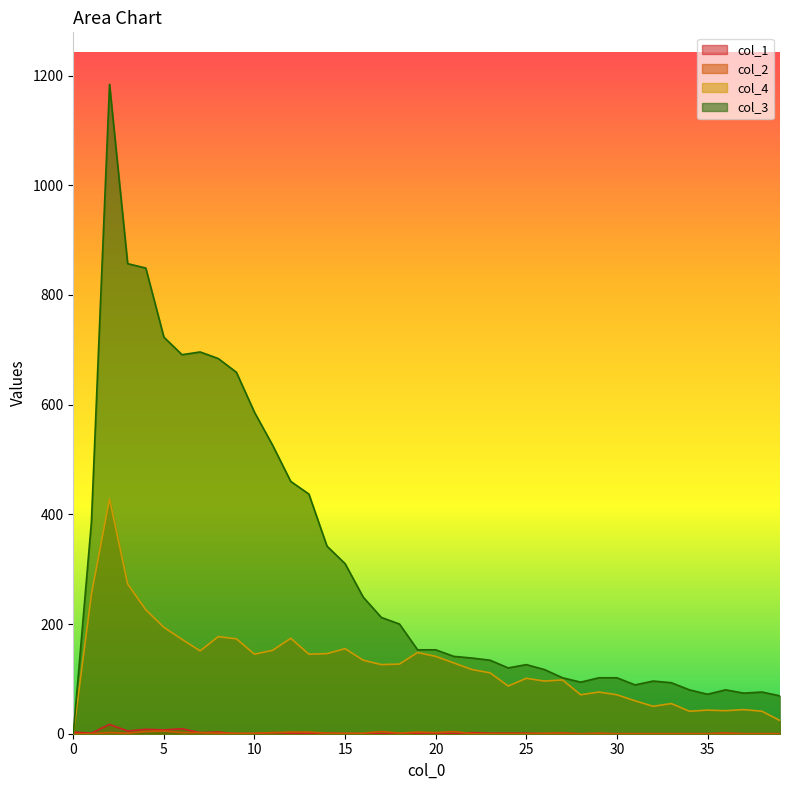

What are all the series names shown in the legend?

col_1, col_2, col_3, col_4